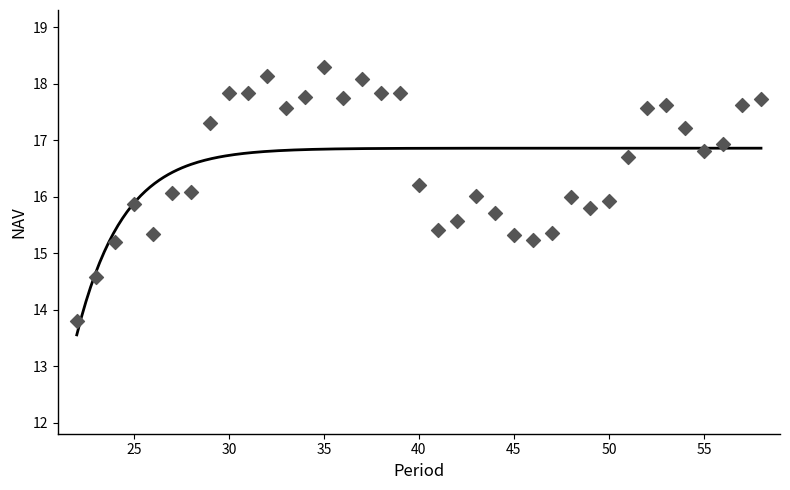

What is the range of X values (max minus min)?

36.0